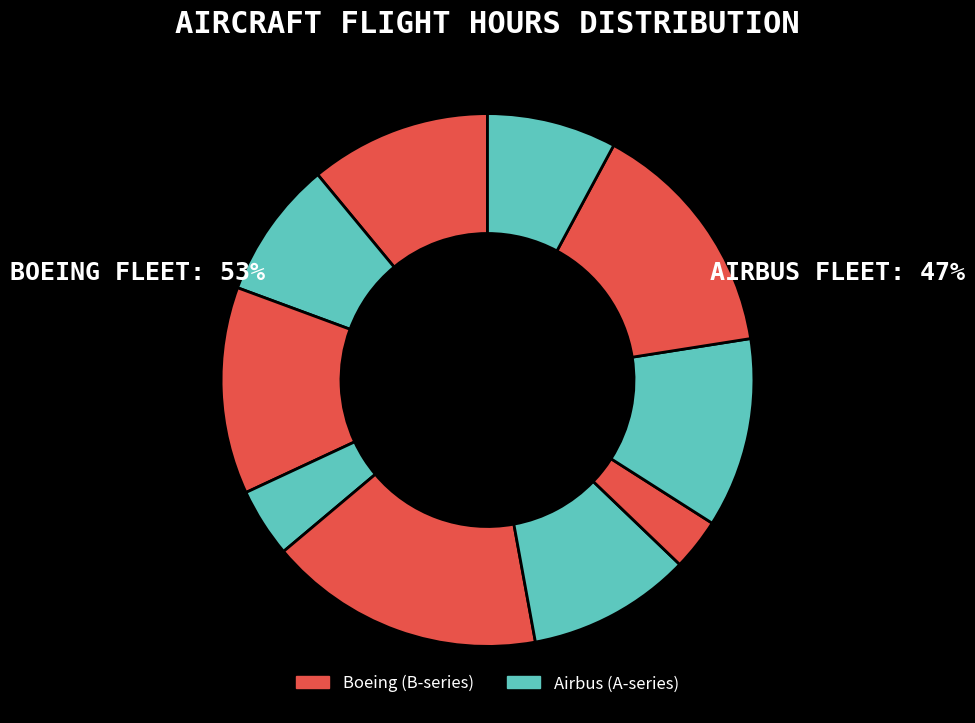

How many segments does this pie chart have?

10